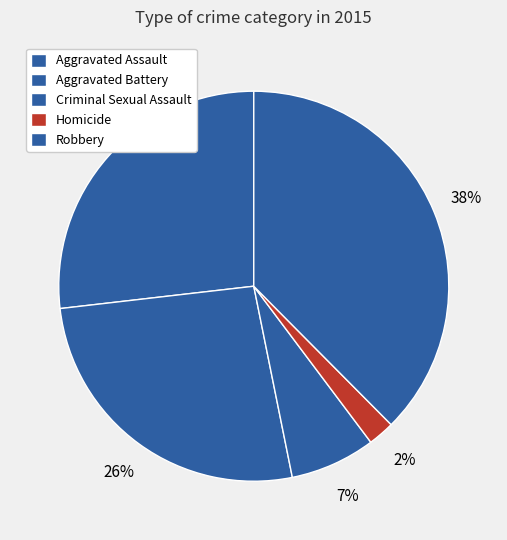

To the nearest percent, what portion does Aggravated Battery represent?

26%